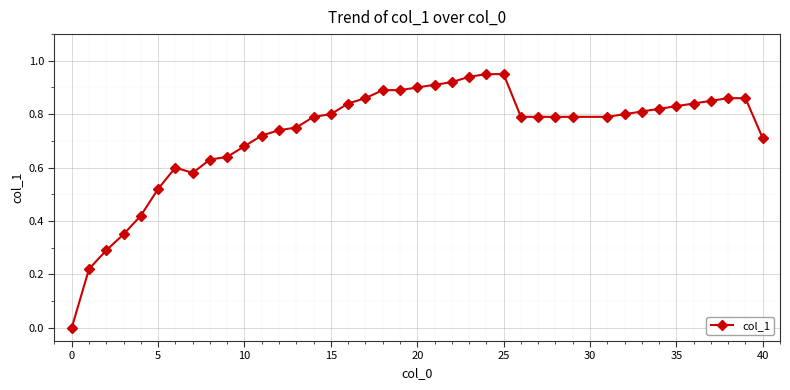

What is the sum of all values?

29.1